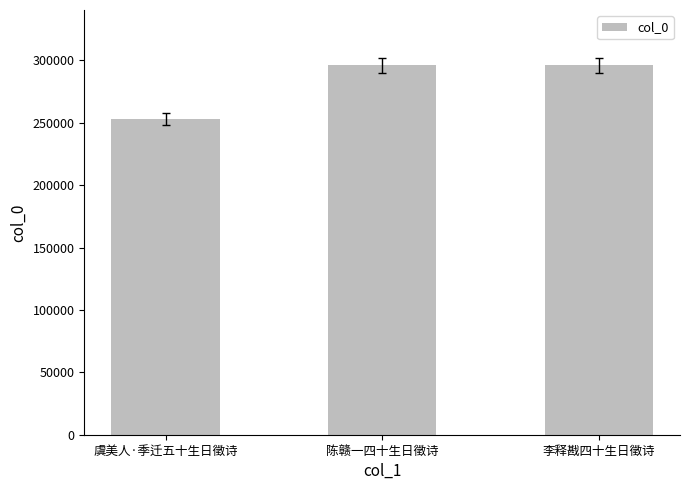

Which category has the lowest value across all series?

虞美人·季迁五十生日徵诗